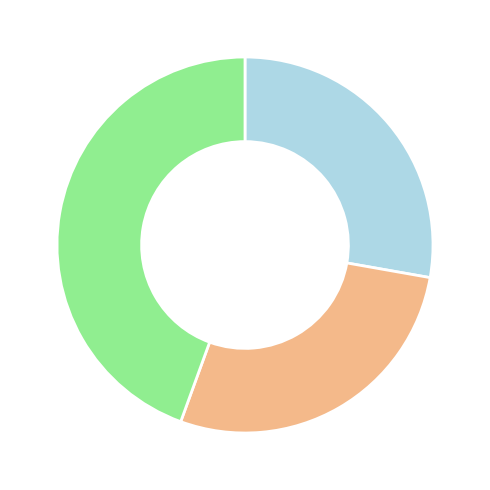

Does any single category account for the majority?

No